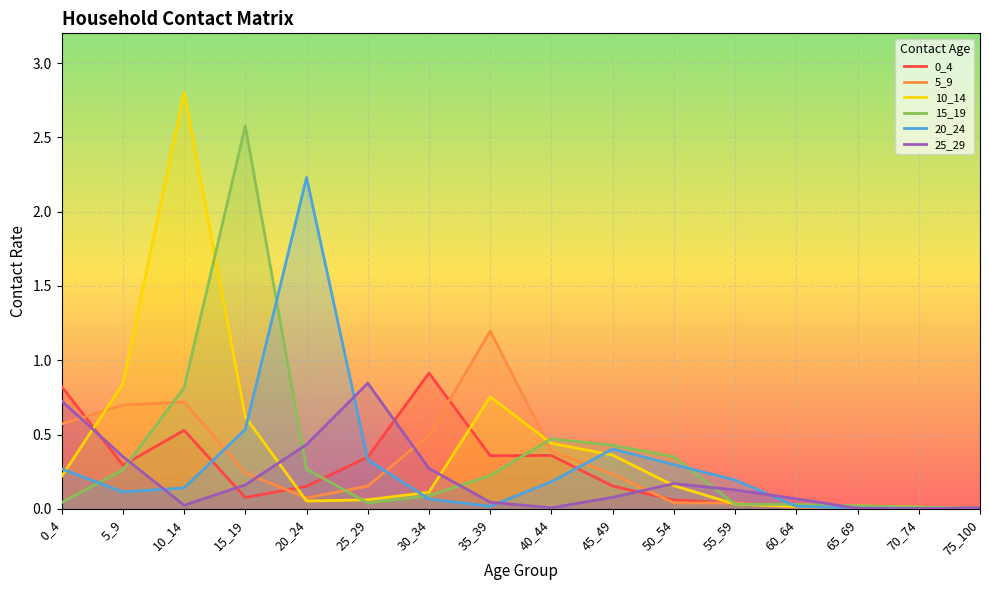

Where is 20_24 nearest to the value 1?

15_19